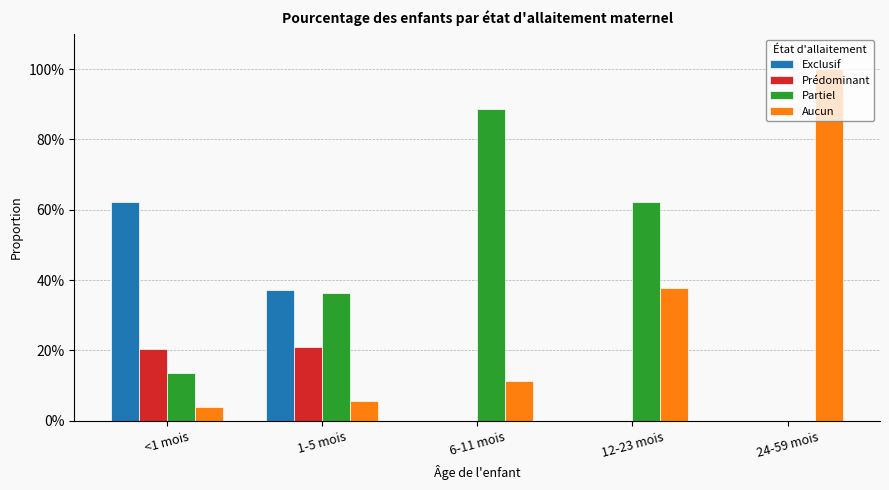

What are all the series names shown in the legend?

Exclusif, Prédominant, Partiel, Aucun